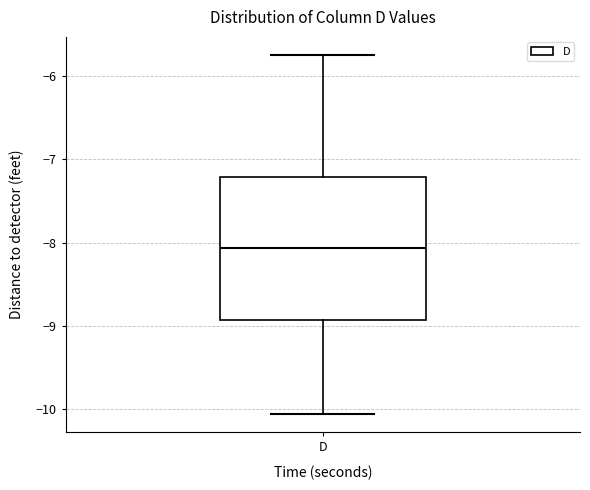

Transcribe this box plot: give where the median line is, the range the box spans, and where the two whiskers end, as read against the y-axis. The values are not printed on the chart, so give them approximately, as read against the axis.

median -8.1, box -8.9 to -7.2, whiskers -10.1 to -5.7